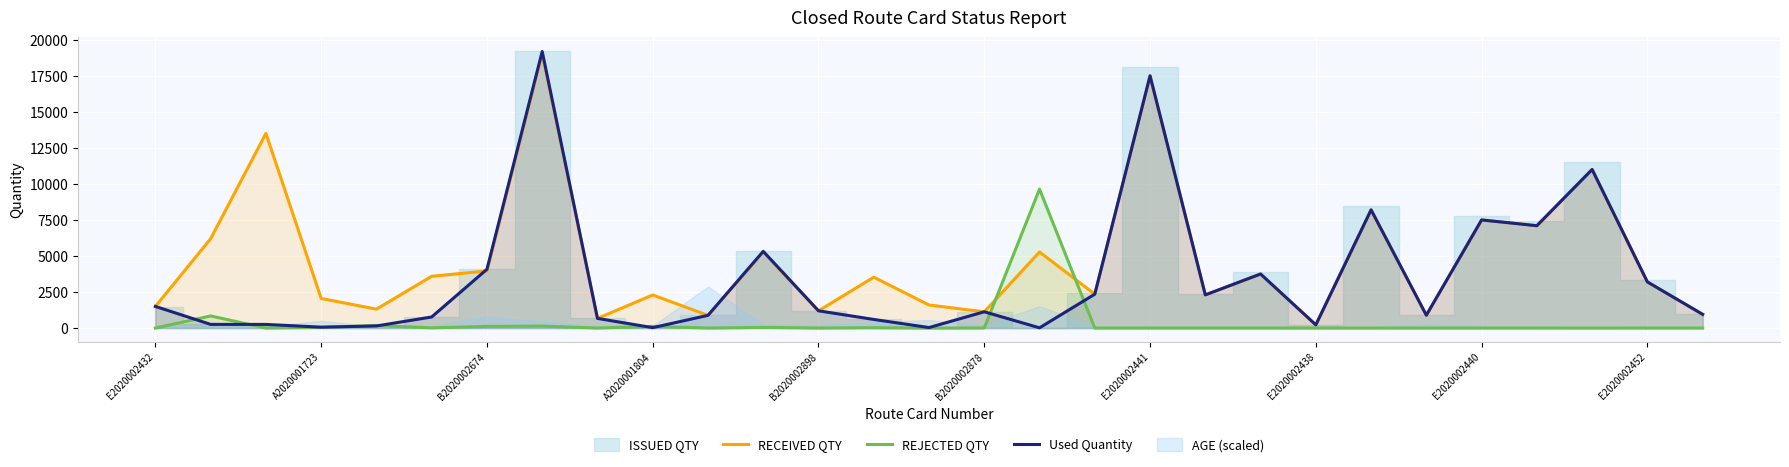

What is the lowest value of the RECEIVED QTY series?

220.0